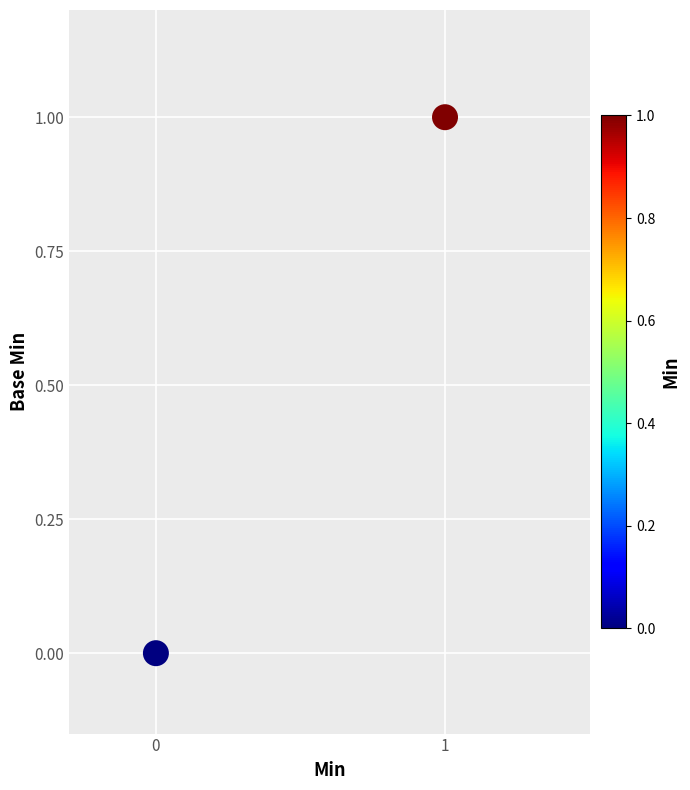

Count the number of points in this scatter plot.

2